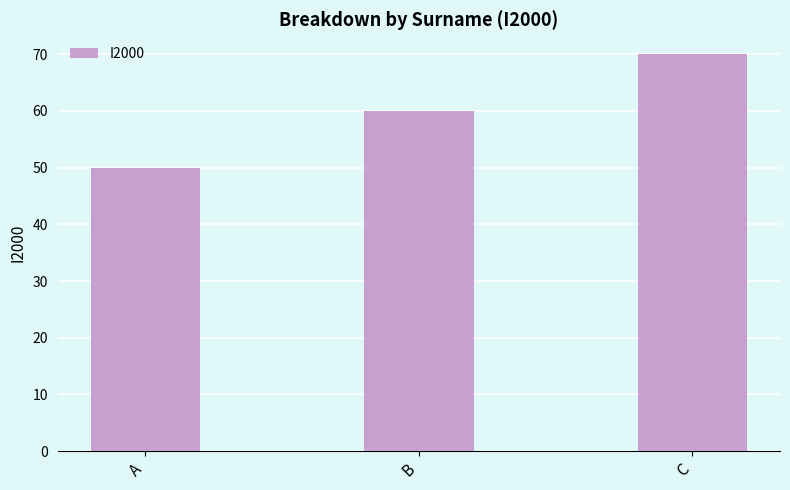

What is the change in value from B to C?

+10